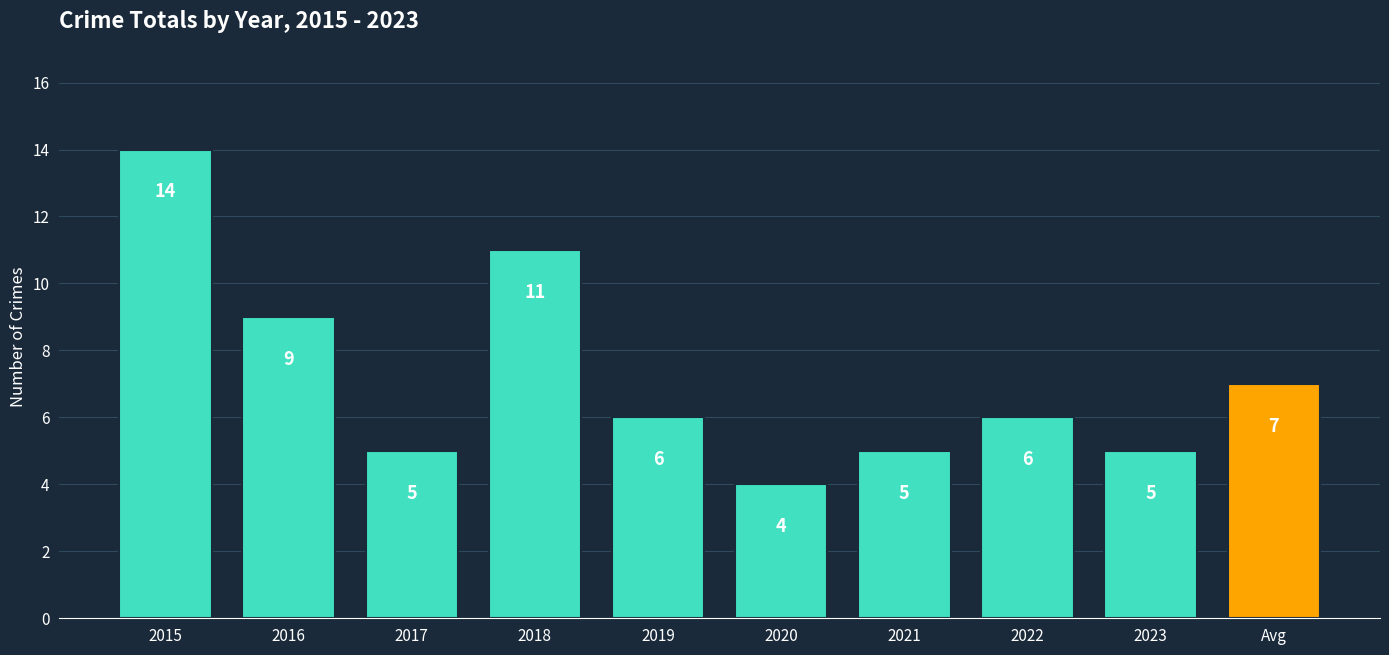

What is the change in value from 2015 to 2018?

-3